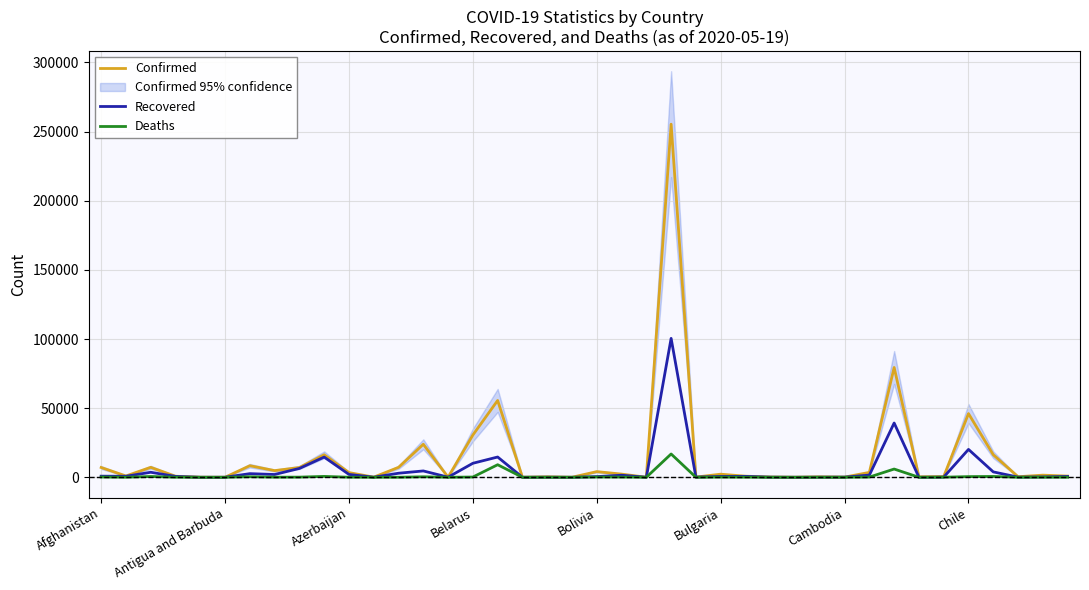

Which series has the widest spread of values?

Confirmed